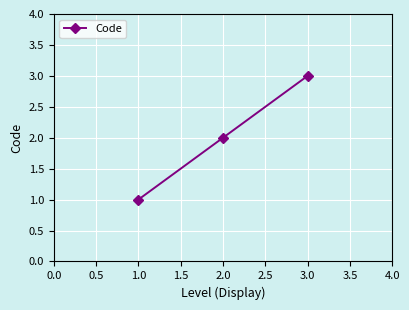

How many data points are less than 2?

1